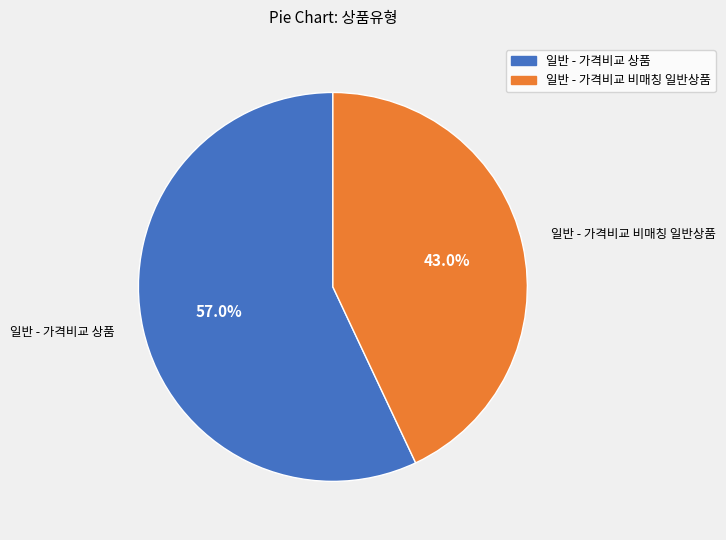

What percentage is NOT represented by 일반 - 가격비교 비매칭 일반상품?

57.0%